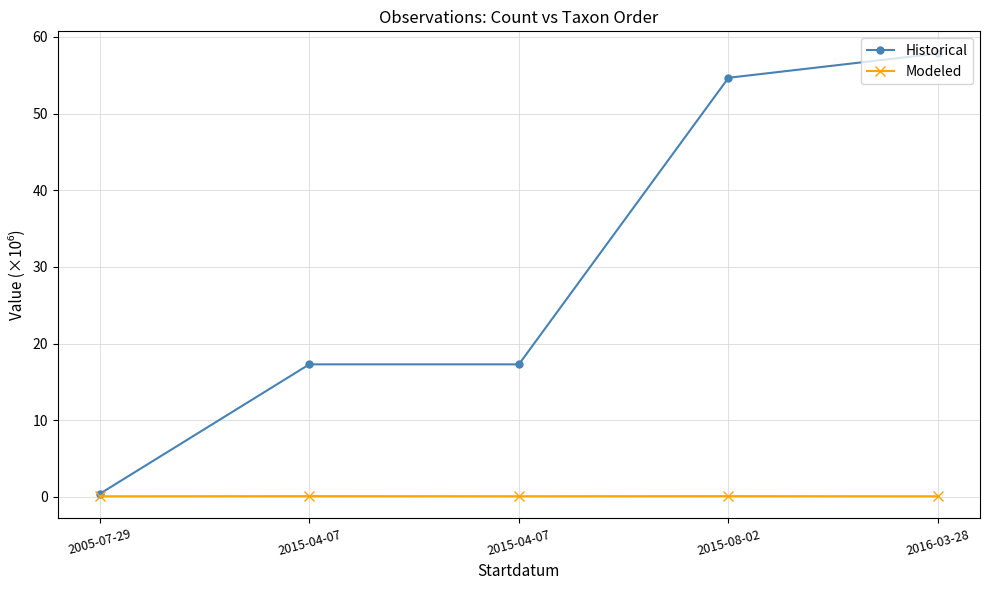

True or false: Modeled has more than 1 interior local peaks.

True